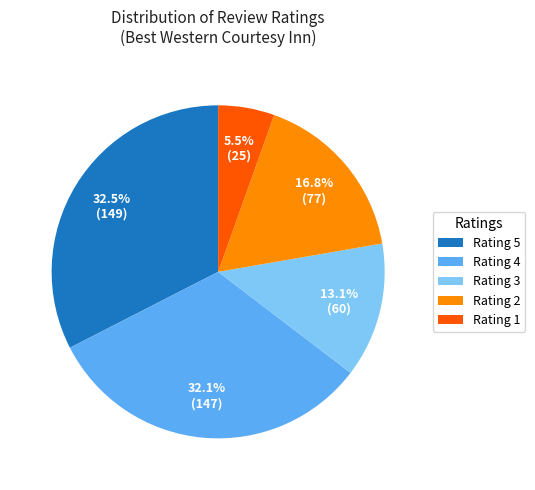

Is there a majority slice in this chart?

No